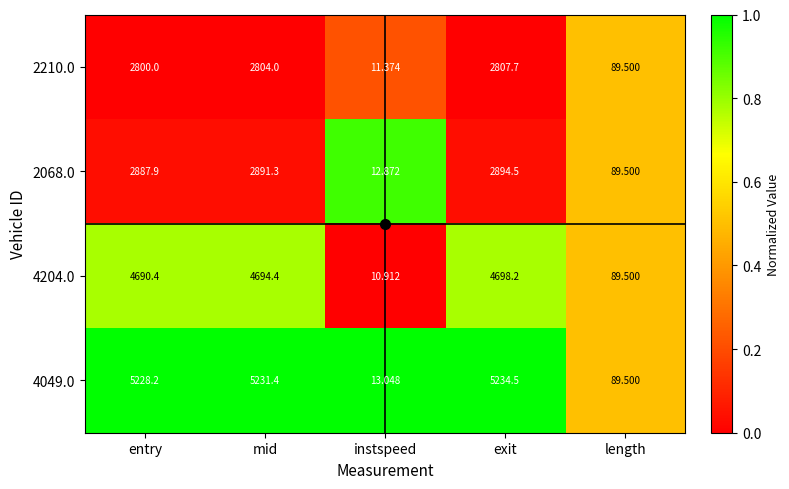

Rank the series at entry from lowest to highest value.

2210.0, 2068.0, 4204.0, 4049.0